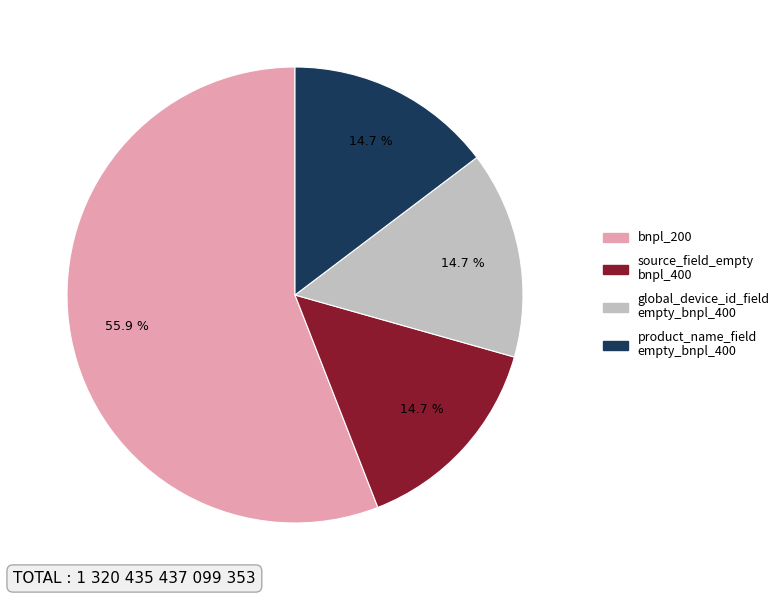

Does any single category account for the majority?

Yes